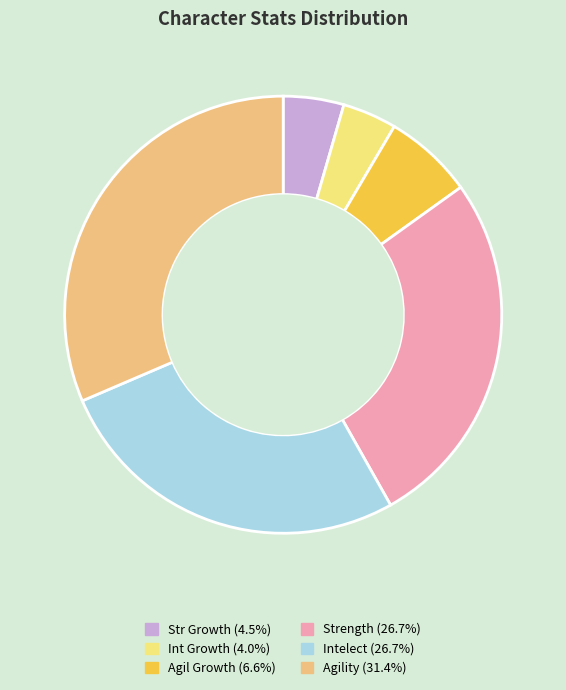

Combined, do Strength and Intelect account for over 50%?

Yes